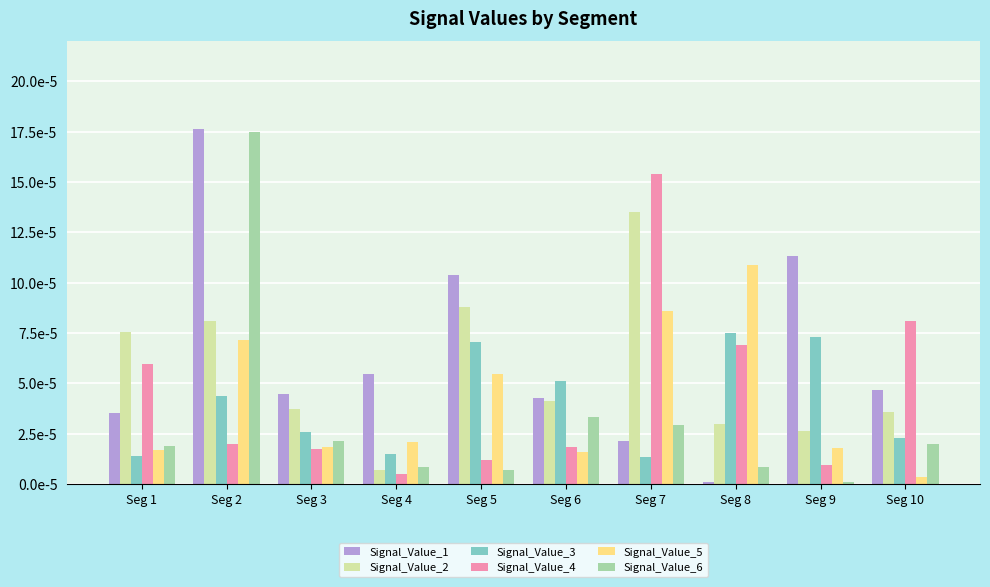

Where is Signal_Value_6 nearest to the value 0?

Seg 9